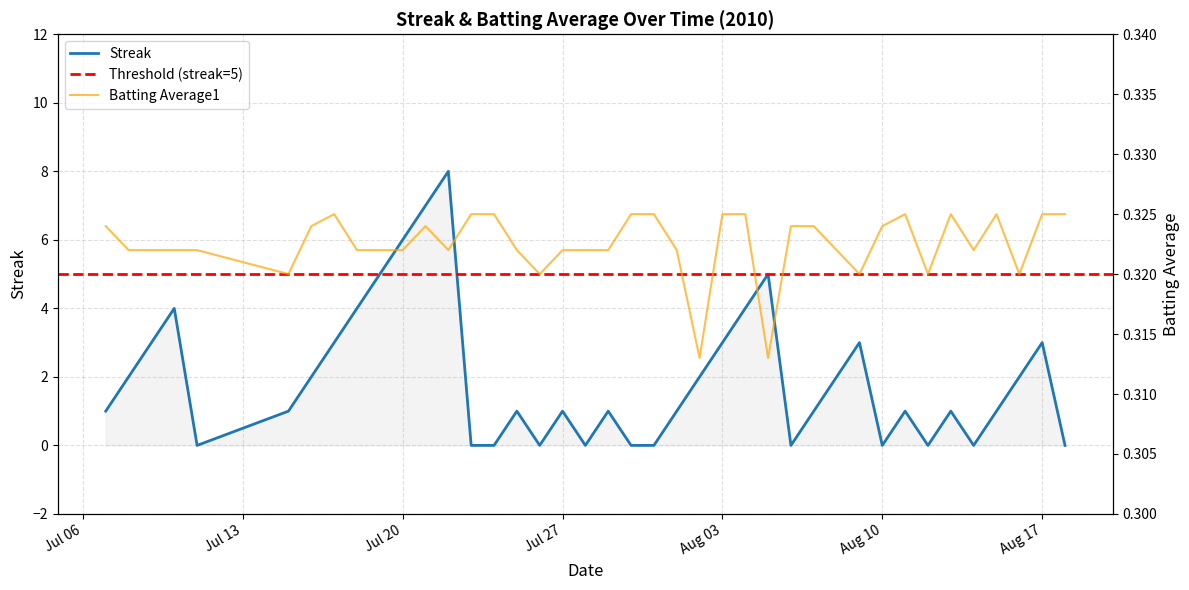

Is this an area chart (filled region under the line)?

No